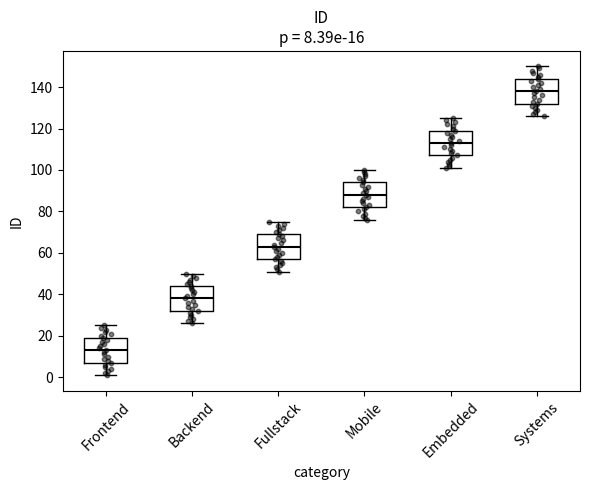

Which box has the lowest median line?

Frontend